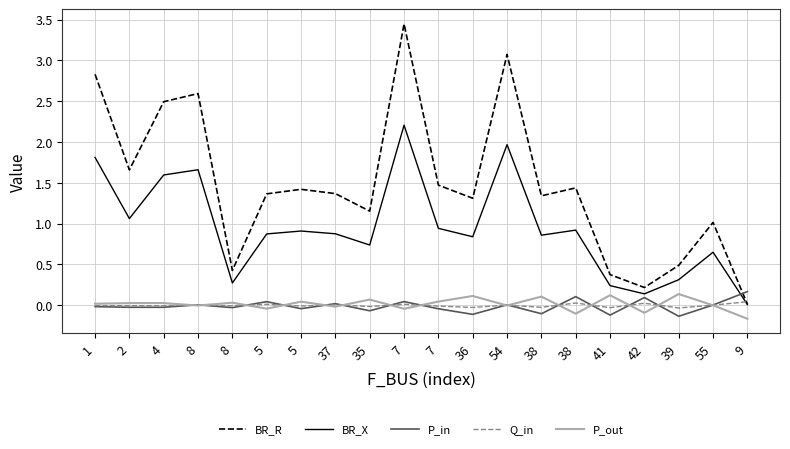

Is this an area chart (filled region under the line)?

No